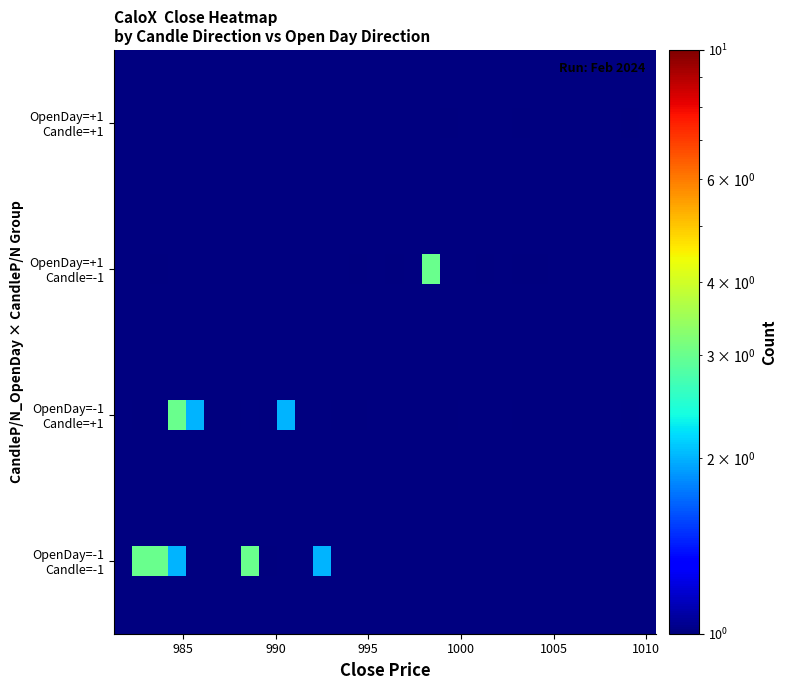

What is the minimum value shown in the chart?

1.0